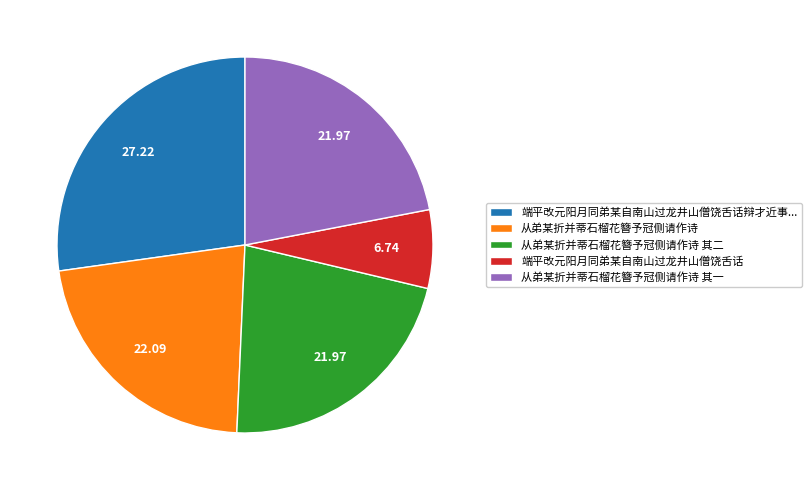

How many slices are in this pie chart?

5